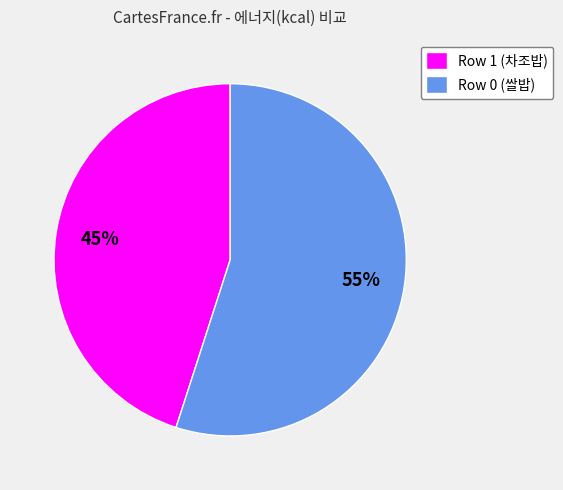

To the nearest percent, what is the difference between the largest and smallest slice percentages?

10%